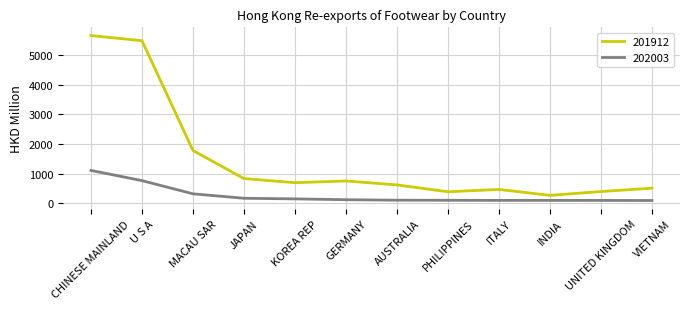

What are all the series names shown in the legend?

201912, 202003